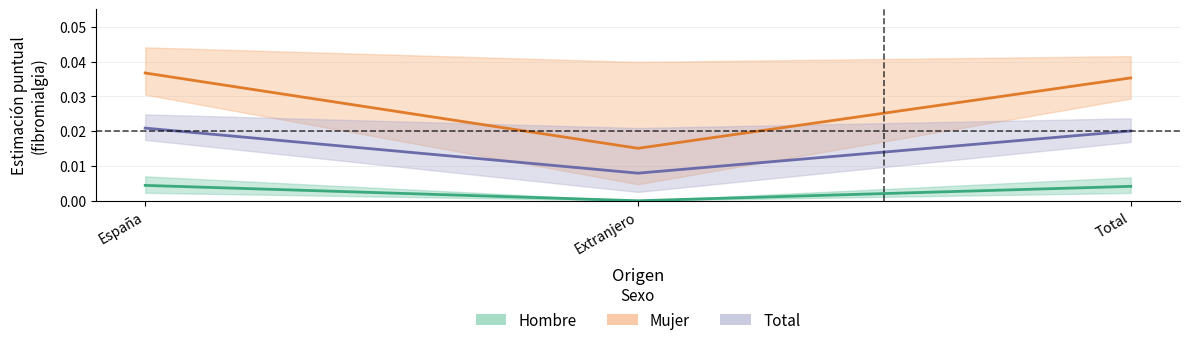

How many lines are shown in the chart?

3